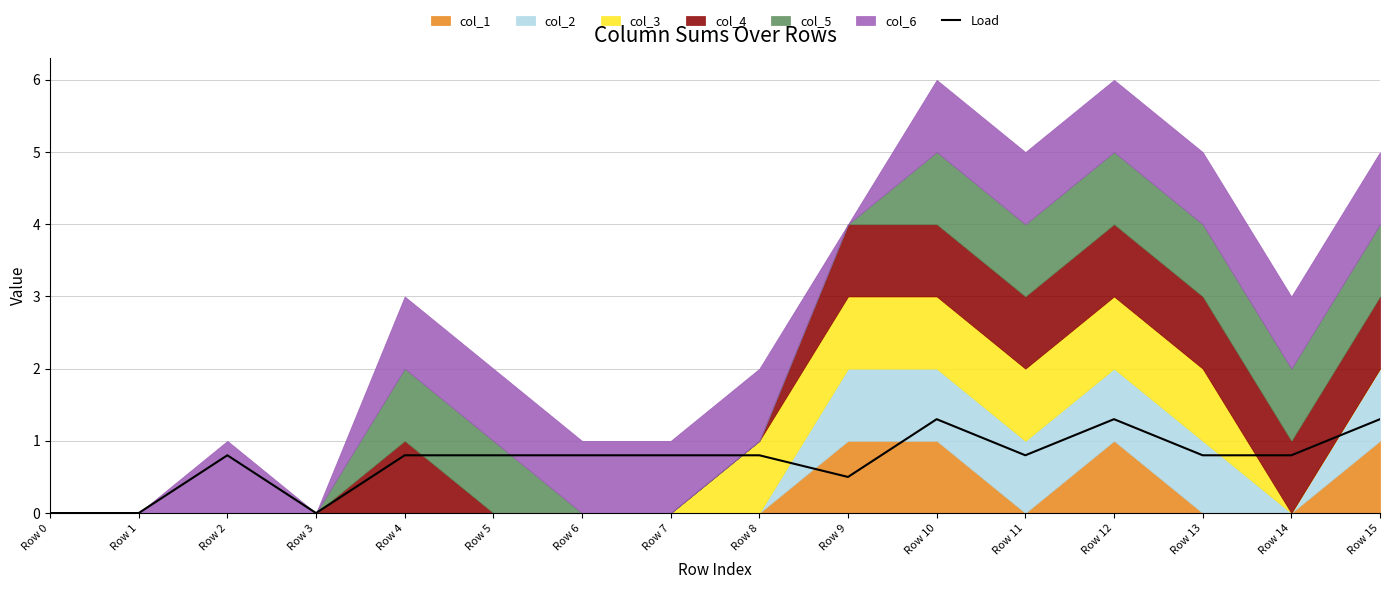

The chart shows a value of 0.3 at Row 12. True or false?

False